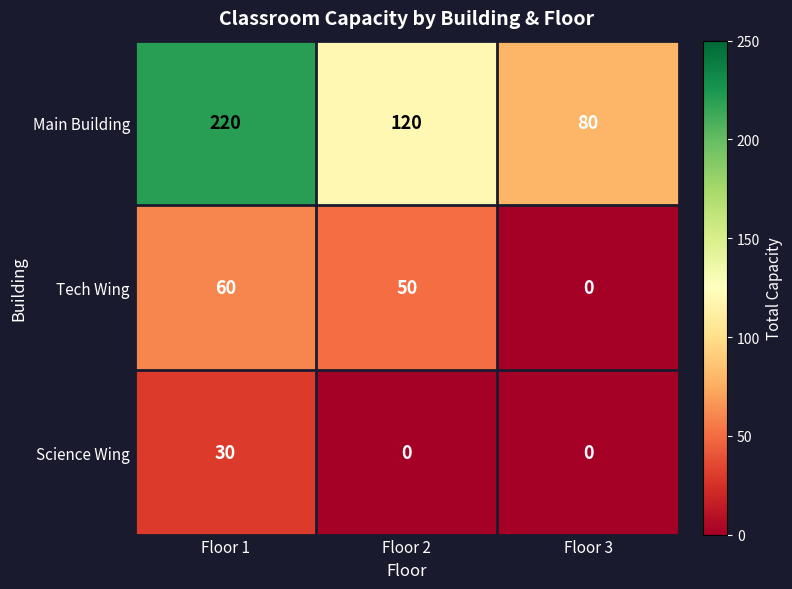

Rank the series by their maximum value, from highest to lowest.

Main Building, Tech Wing, Science Wing